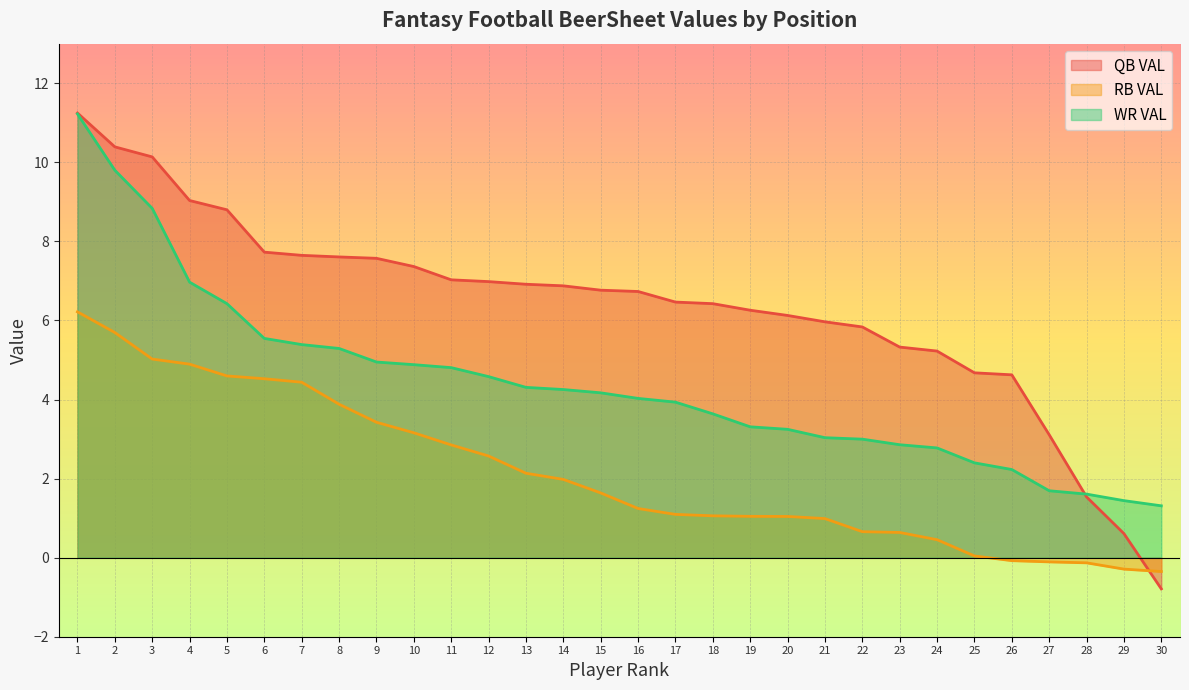

Reading right to left, what are all the values shown in this chart?

QB VAL: -0.8	0.6	1.5	3.1	4.6	4.7	5.2	5.3	5.8	6.0	6.1	6.3	6.4	6.5	6.7	6.8	6.9	6.9	7.0	7.0	7.4	7.6	7.6	7.6	7.7	8.8	9.0	10.1	10.4	11.2
RB VAL: -0.4	-0.3	-0.1	-0.1	-0.1	0.0	0.5	0.6	0.7	1.0	1.0	1.0	1.1	1.1	1.2	1.6	2.0	2.1	2.6	2.9	3.2	3.4	3.9	4.4	4.5	4.6	4.9	5.0	5.7	6.2
WR VAL: 1.3	1.4	1.6	1.7	2.2	2.4	2.8	2.9	3.0	3.0	3.2	3.3	3.6	3.9	4.0	4.2	4.3	4.3	4.6	4.8	4.9	4.9	5.3	5.4	5.5	6.4	7.0	8.8	9.8	11.2